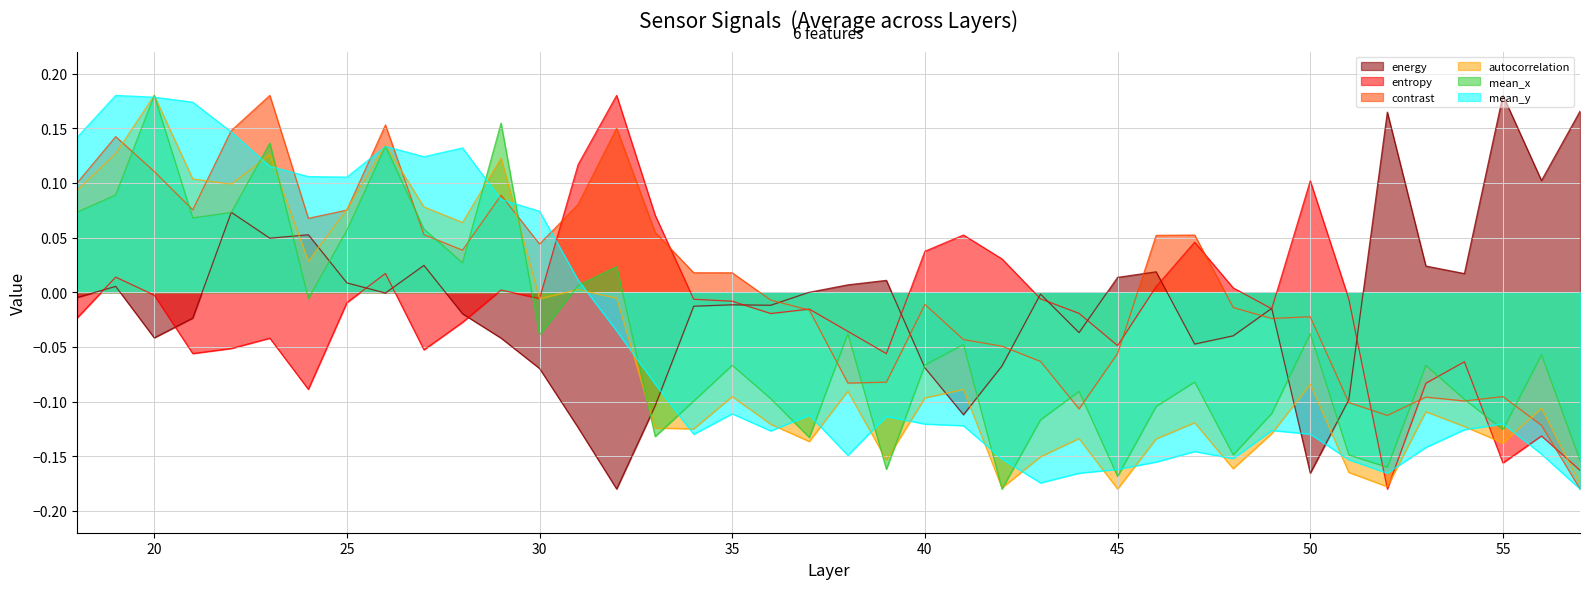

Which label corresponds to the smallest value in the chart?

32